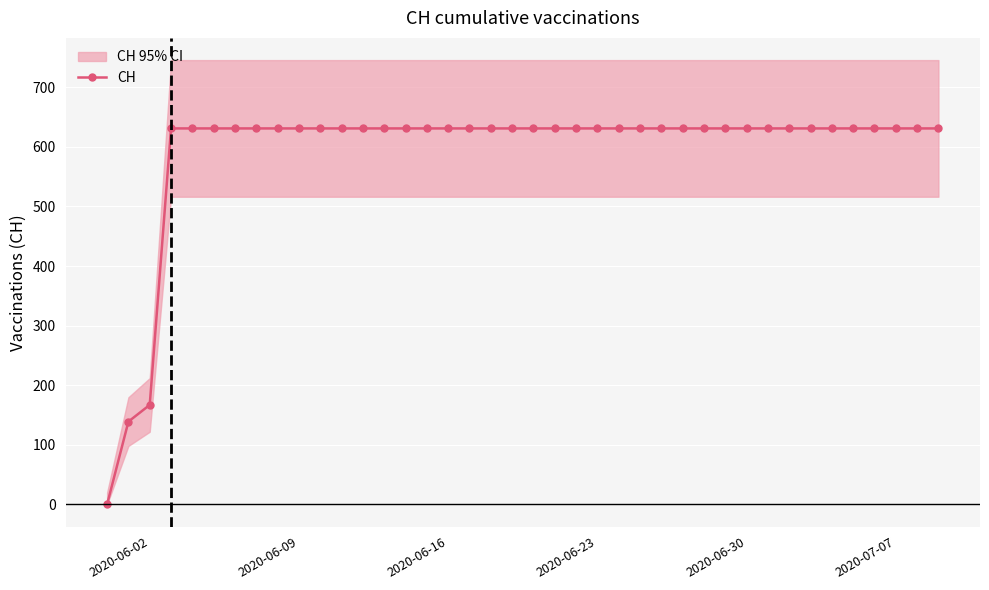

Does the chart display data point markers on the line(s)?

Yes